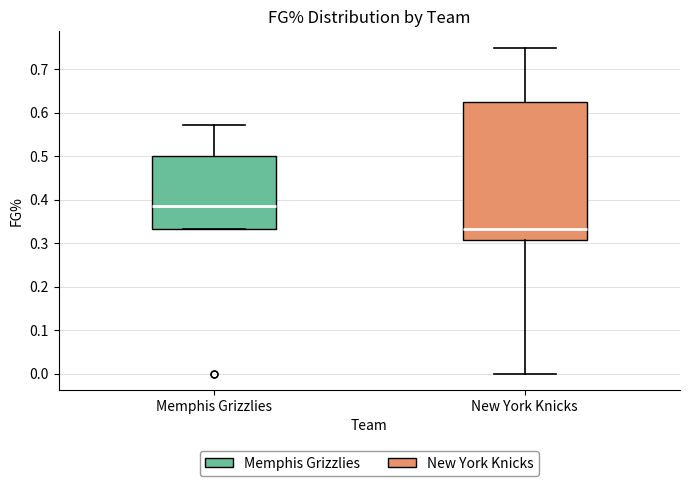

Where does the upper whisker of the box for Memphis Grizzlies end on the y-axis? The values are not printed on the chart, so give them approximately, as read against the axis.

0.57